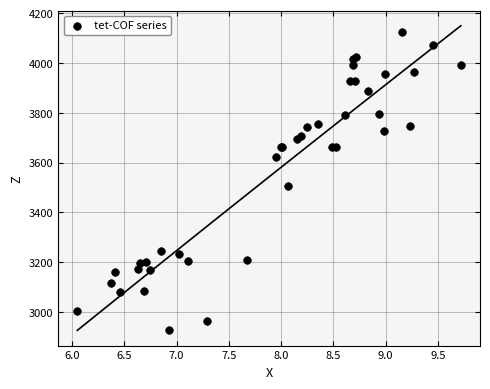

What Y value in the scatter plot is closest to 3525?

3507.7